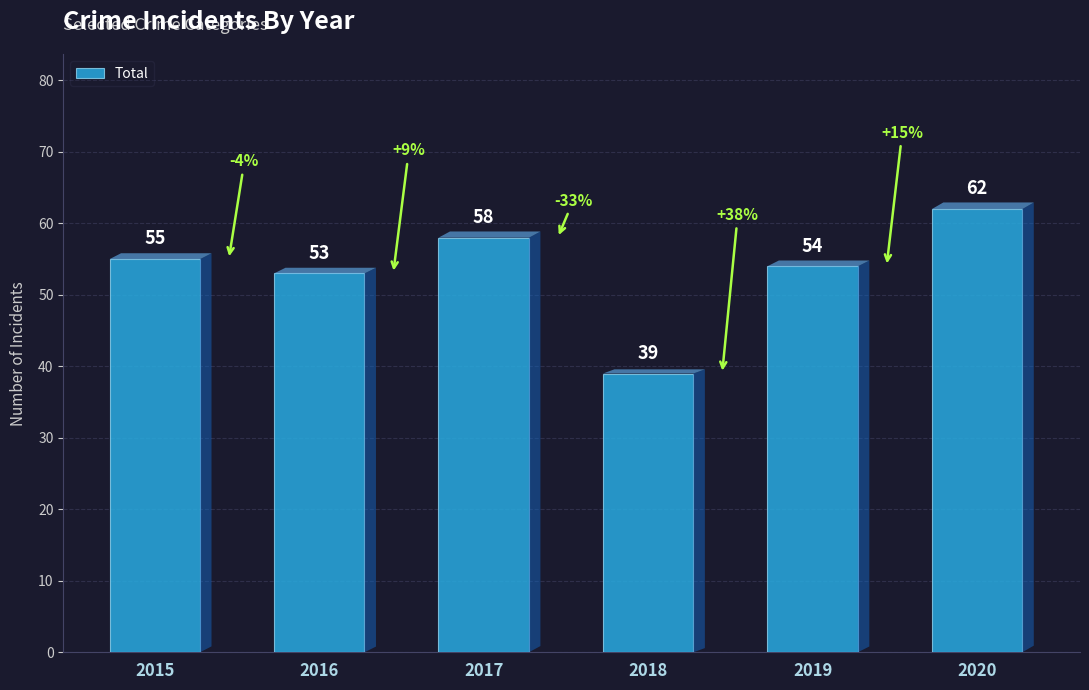

How many bars are there in total?

6